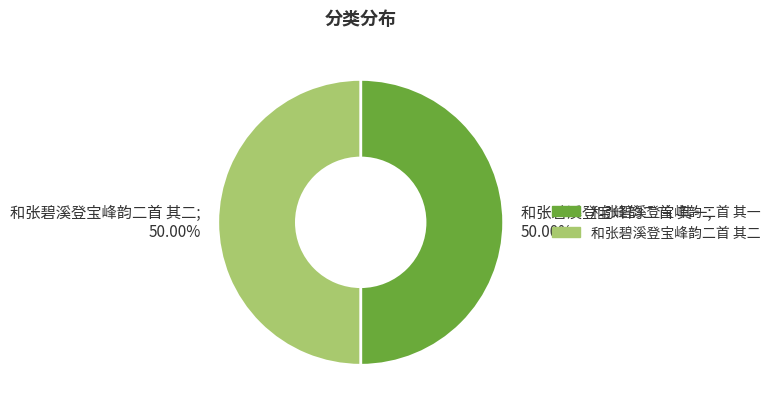

To the nearest percent, what portion does 和张碧溪登宝峰韵二首 其一 represent?

50%